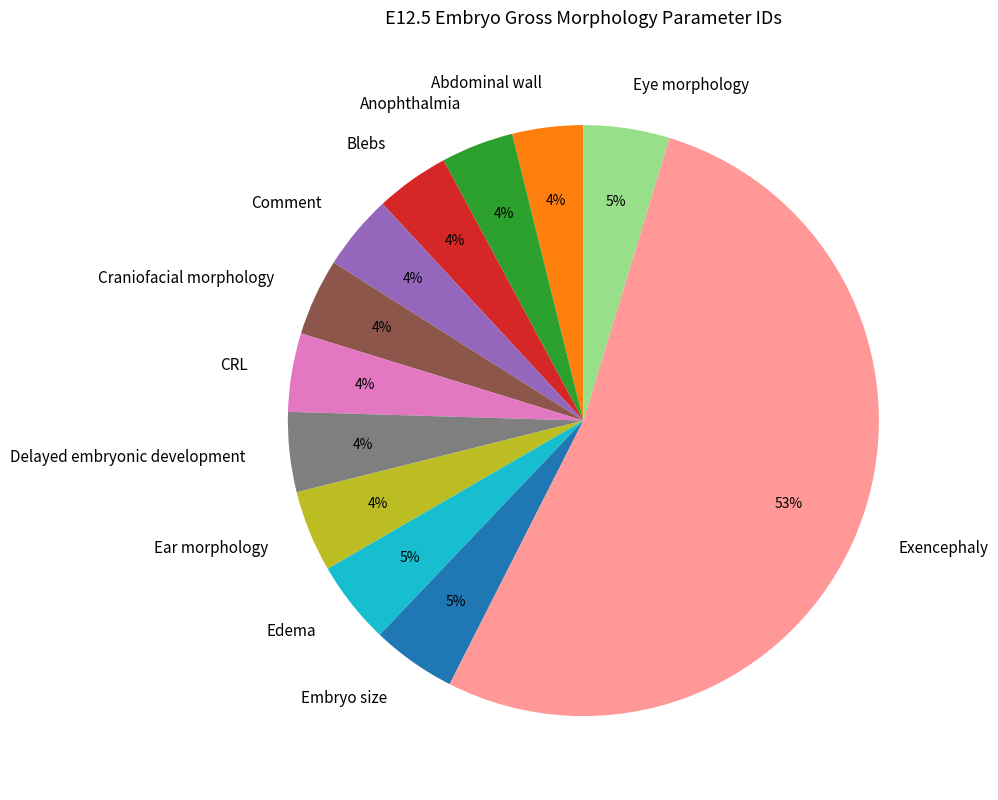

What is the largest slice in the pie chart?

Exencephaly